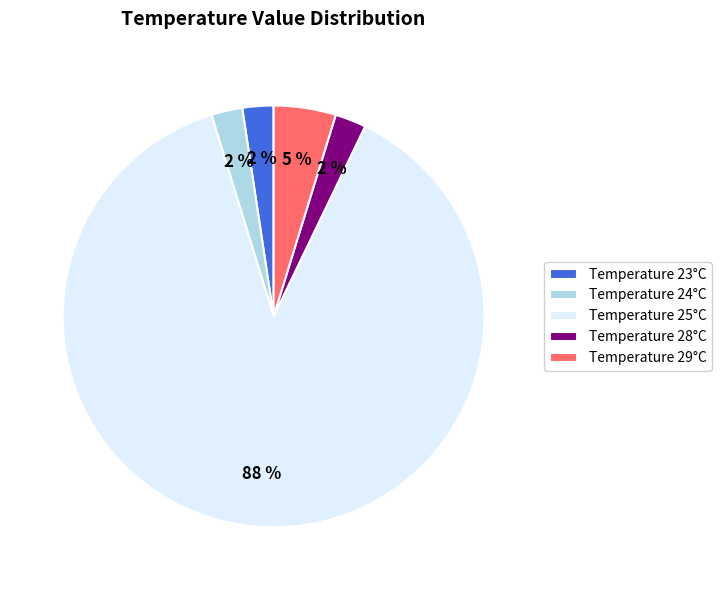

Which has a higher value, Temperature 24°C or Temperature 29°C?

Temperature 29°C